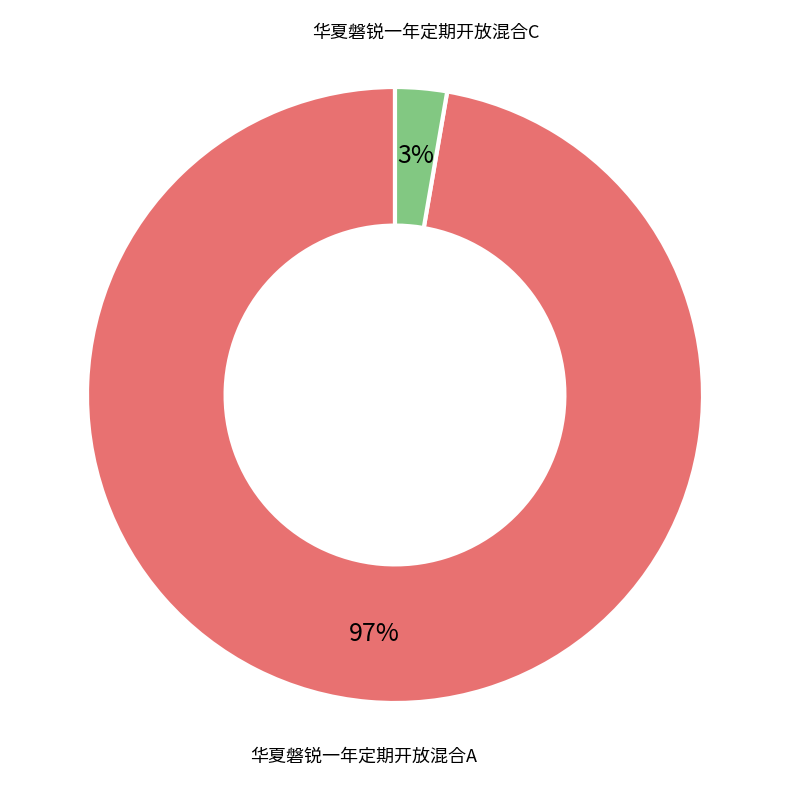

Combined, do 华夏磐锐一年定期开放混合A and 华夏磐锐一年定期开放混合C account for over 50%?

Yes